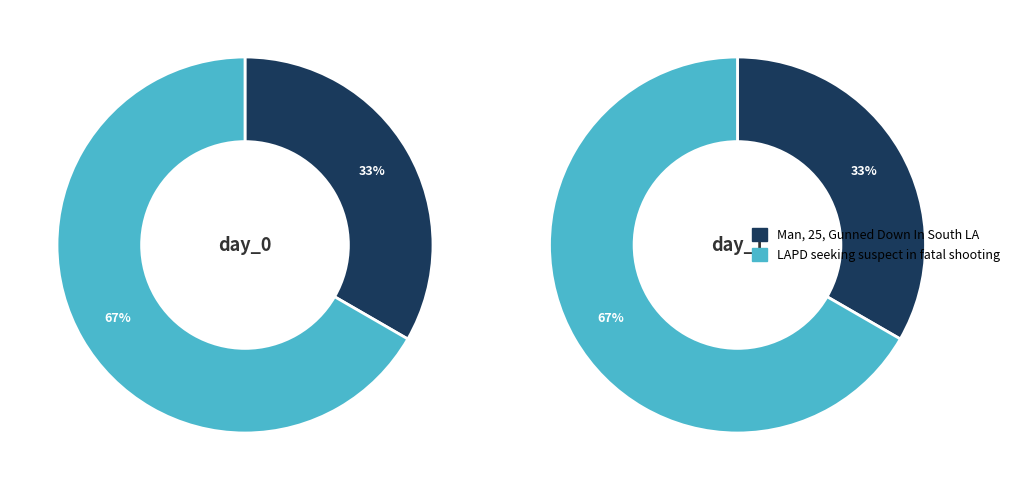

Does LAPD seeking suspect in fatal shooting represent more than half of the total?

Yes